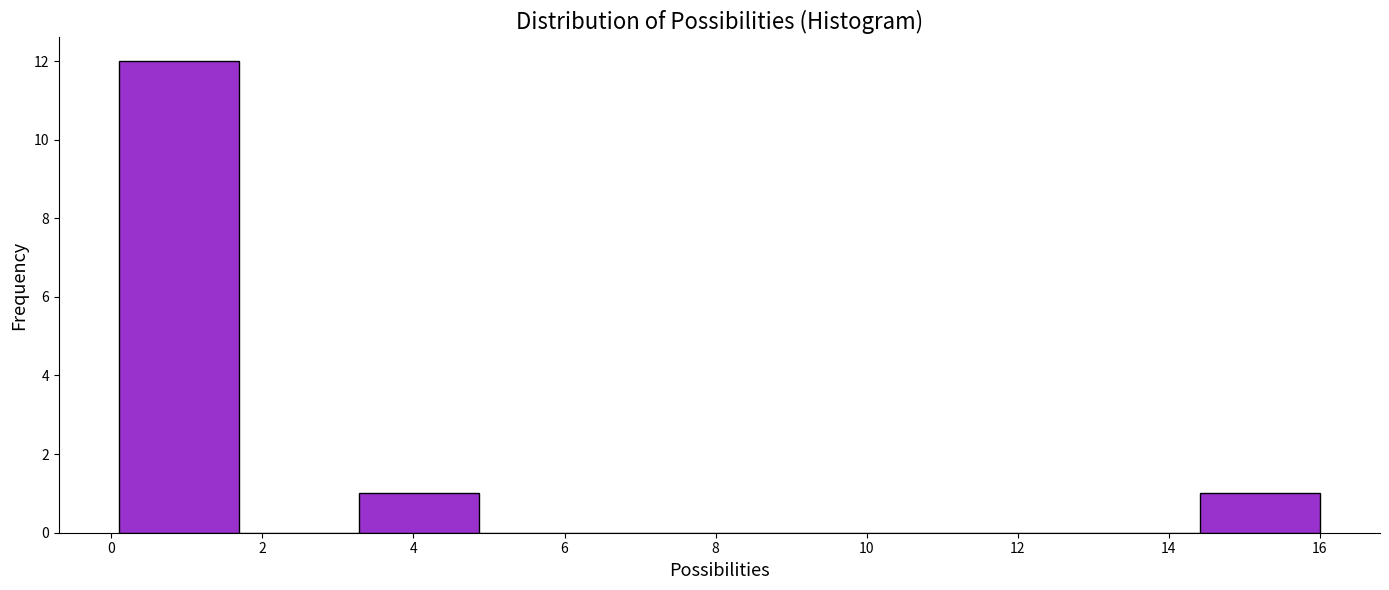

Reading left to right, list every bar in this chart as the range it spans on the x-axis followed by its height. Neither the bar edges nor the heights are printed on the chart, so give them approximately, as read against the axes.

0.2 to 1.6: 12
1.6 to 3.2: 0
3.2 to 4.8: 1
4.8 to 6.4: 0
6.4 to 8.0: 0
8.0 to 9.6: 0
9.6 to 11.2: 0
11.2 to 12.8: 0
12.8 to 14.4: 0
14.4 to 16.0: 1